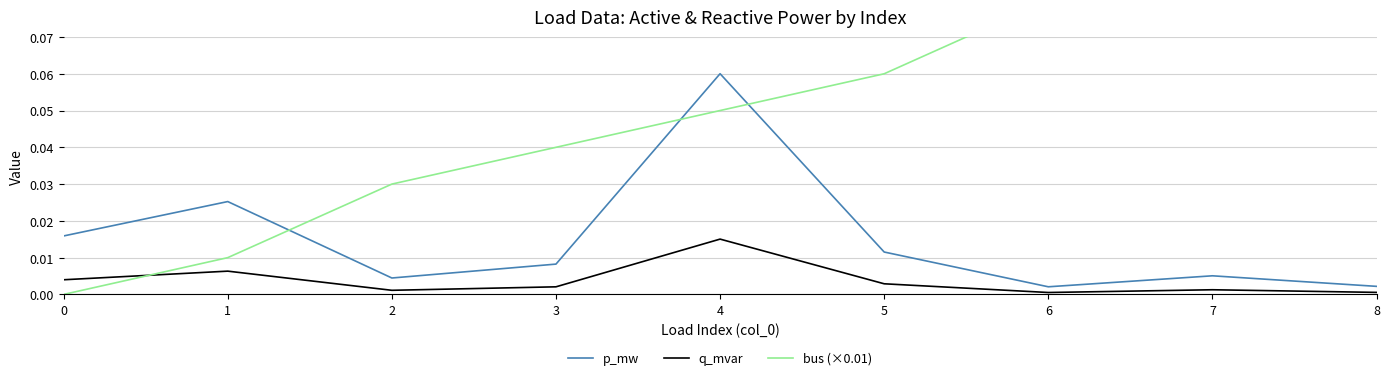

Where is q_mvar nearest to the value 0?

6